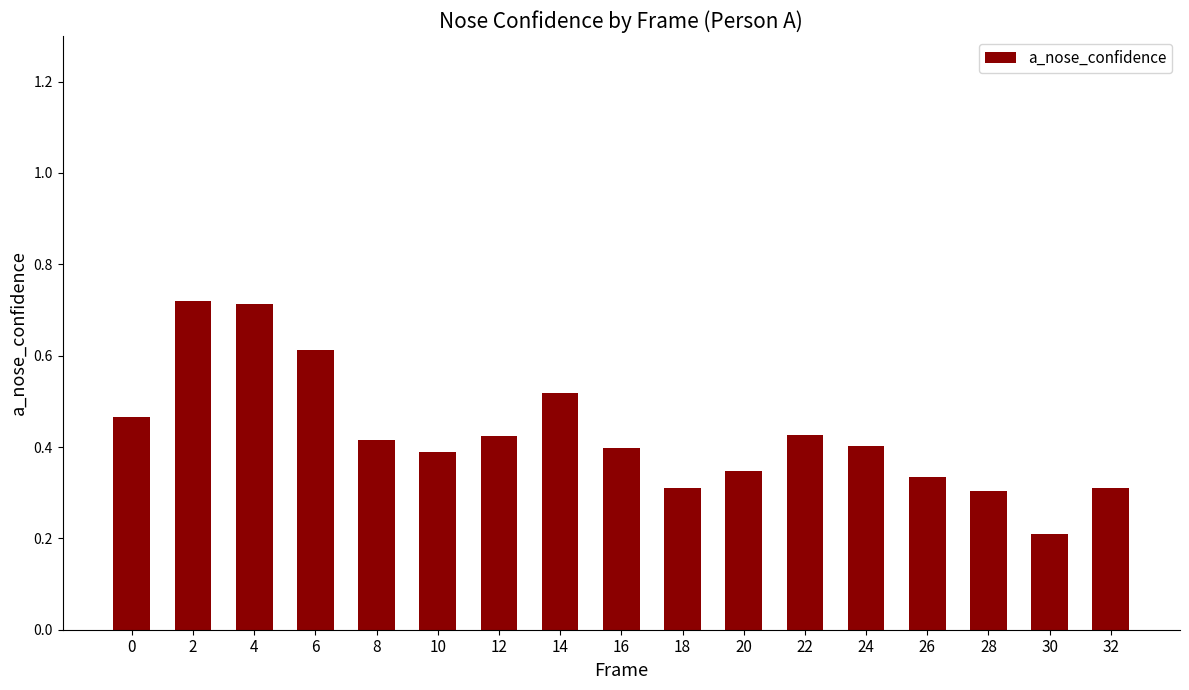

How many values are between 0 and 1?

17